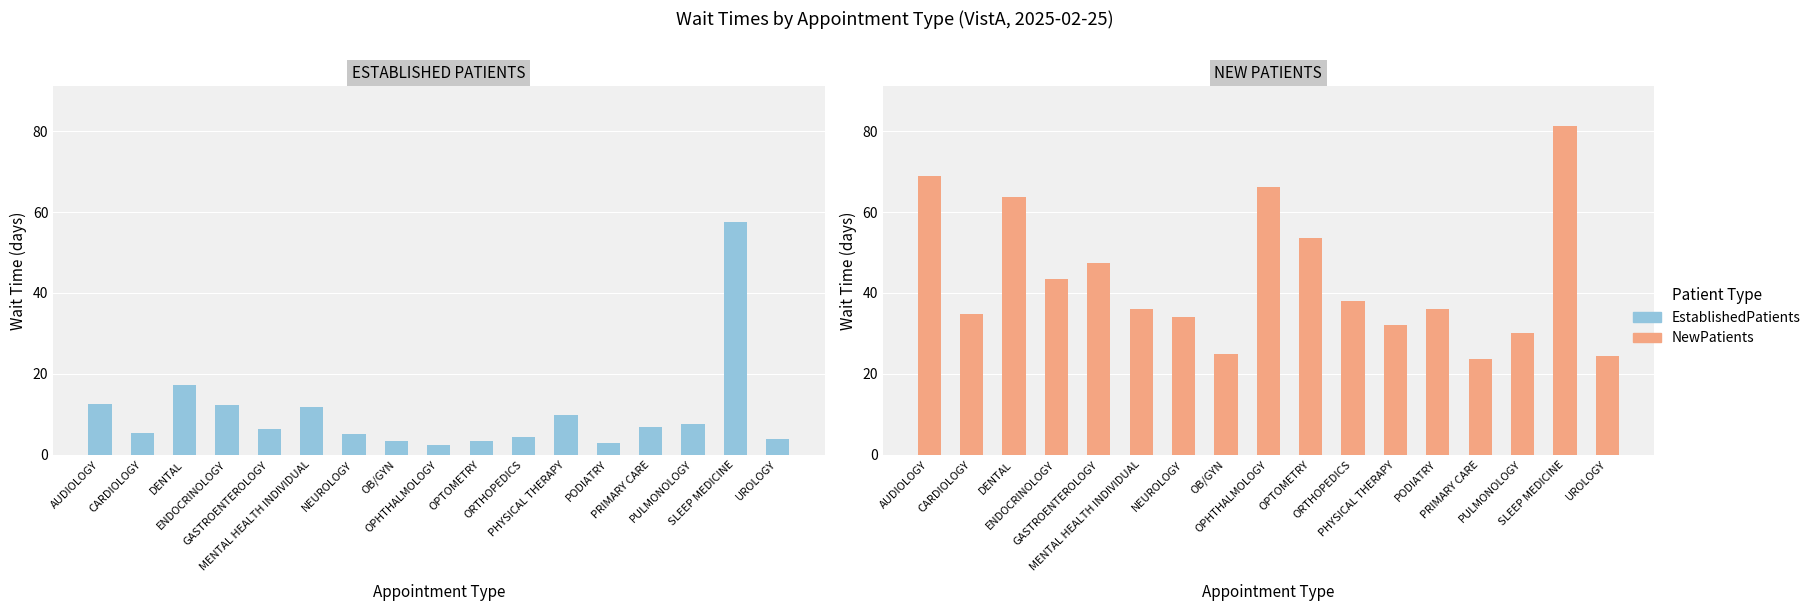

List the series in order of their overall mean, highest first.

NEW PATIENTS, ESTABLISHED PATIENTS